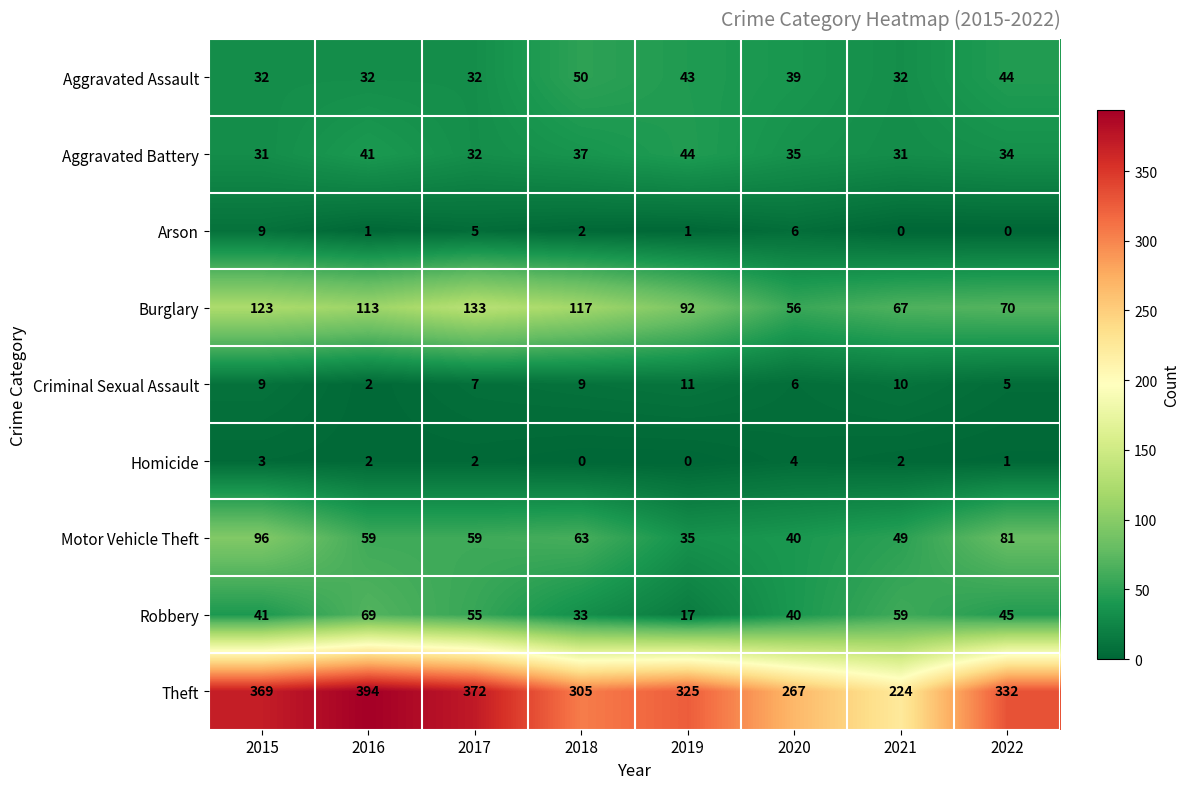

Which series changed the most between 2017 and 2020?

Theft